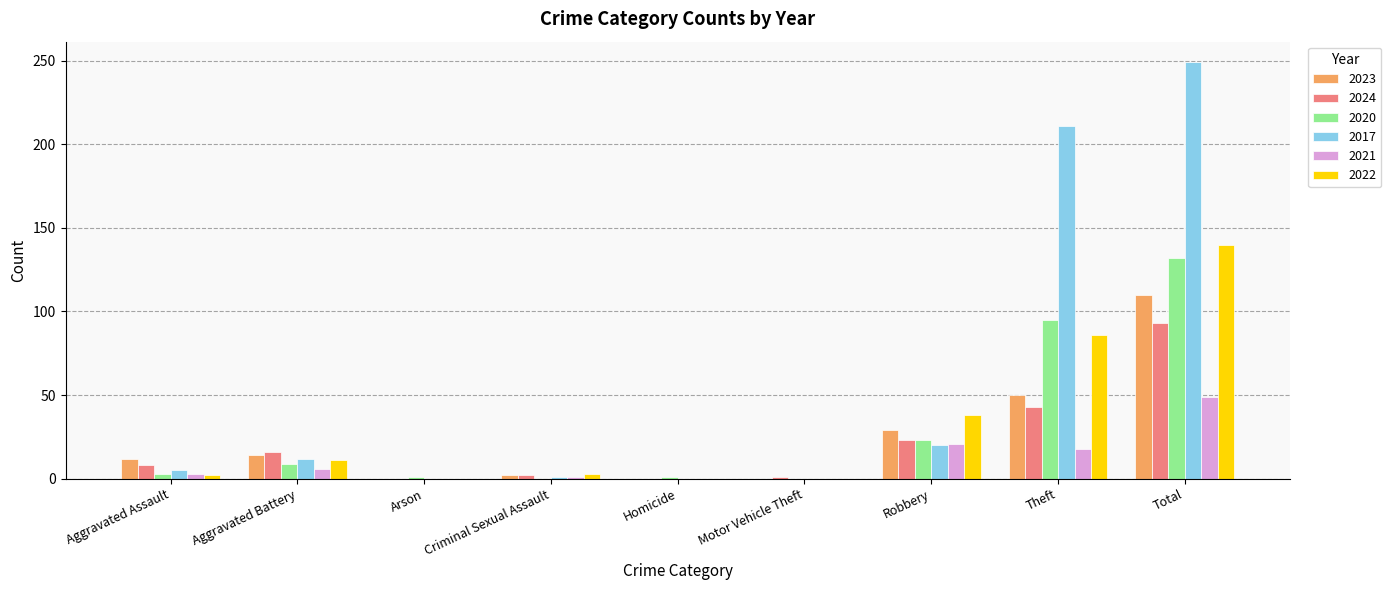

What is the sum of all 2024 values?

186